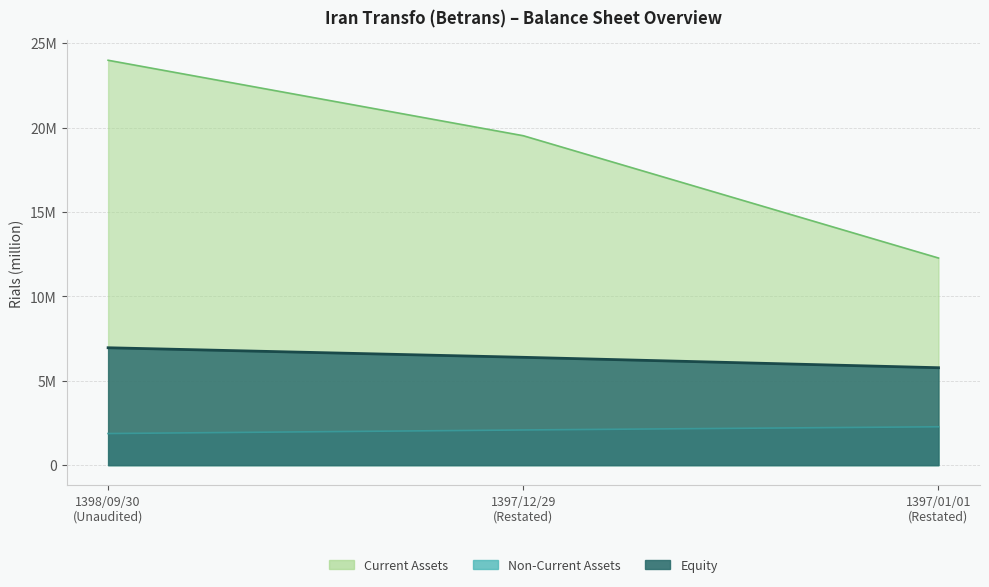

Reading right to left, list all the values displayed in this chart.

Non-Current Assets: 2273945	2084858	1873556
Current Assets: 12271110	19516319	23986650
Equity: 5772403	6389248	6955505